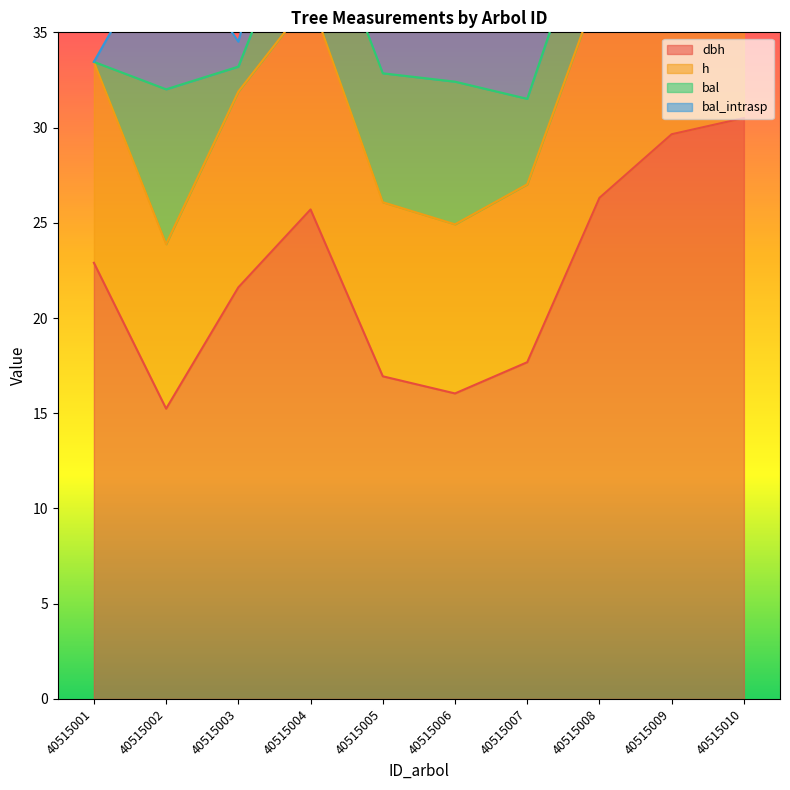

Which series has the largest total across all categories?

h